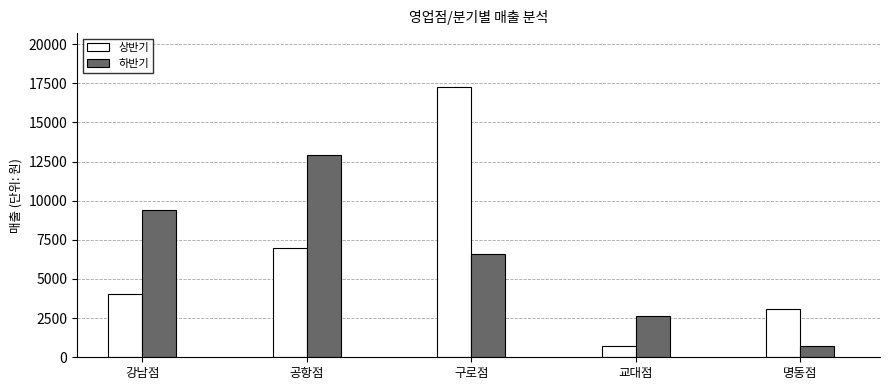

Where is 상반기 nearest to the value 8990?

공항점